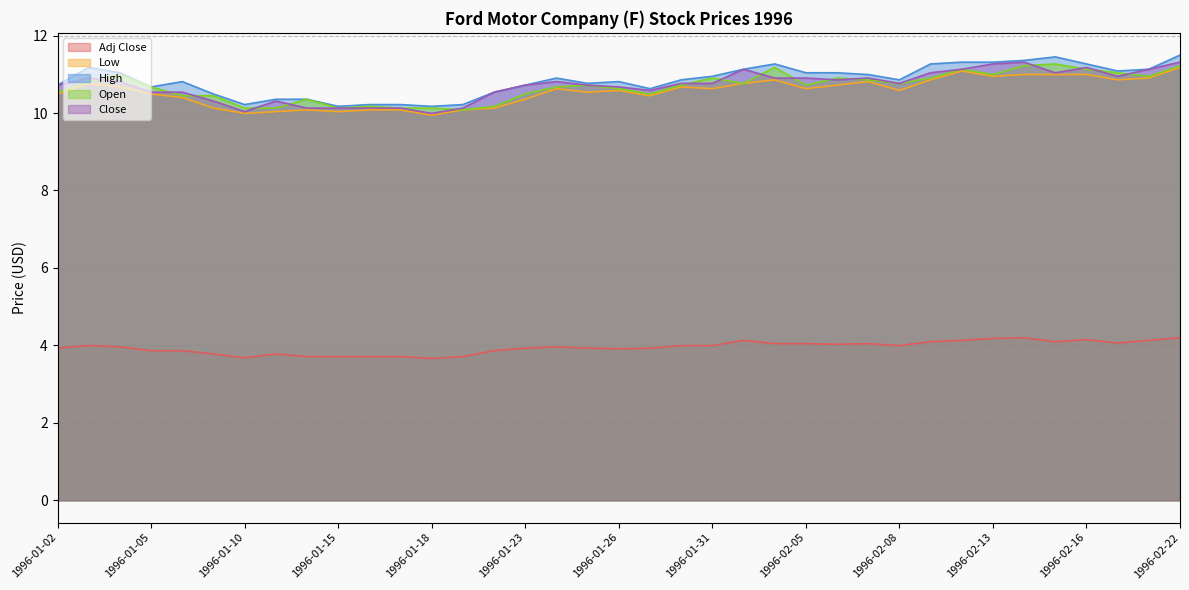

What is the difference between the maximum and second lowest values in the Open series?

1.1